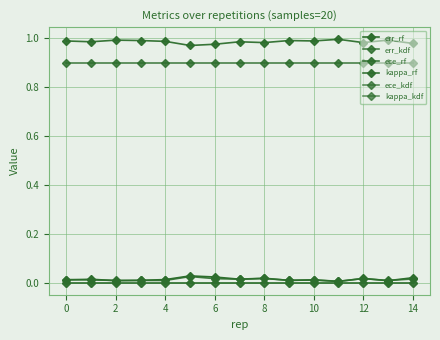

How many lines are shown in the chart?

6